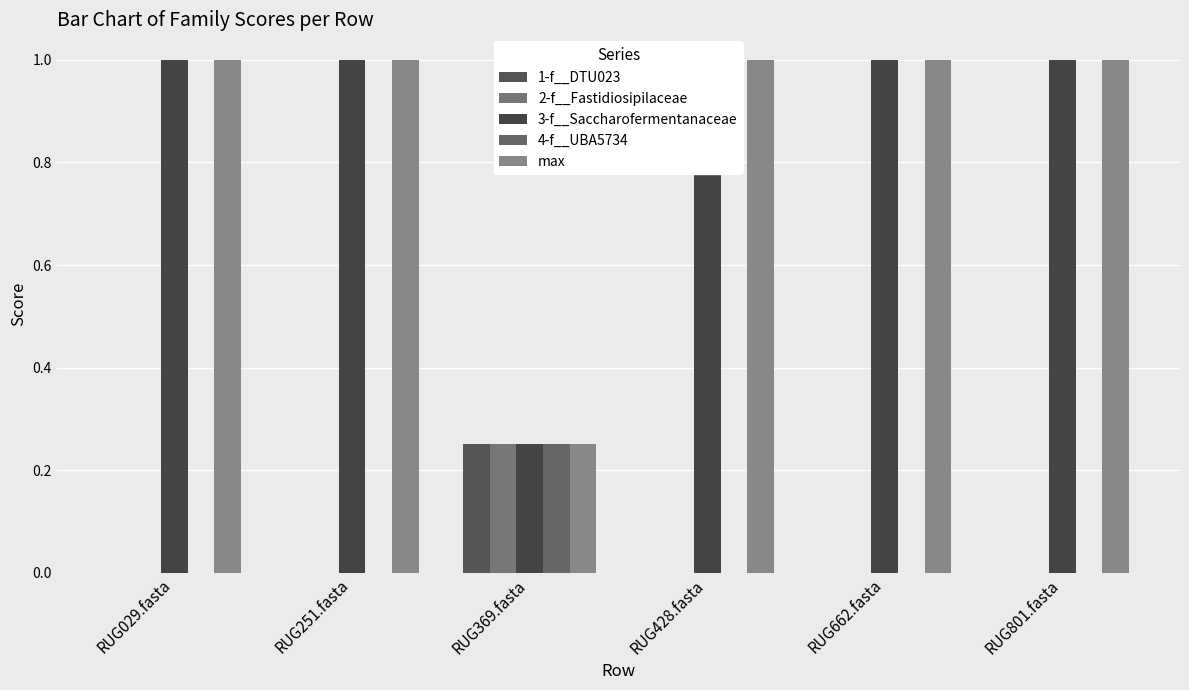

At how many categories does at least one series exceed 0?

6